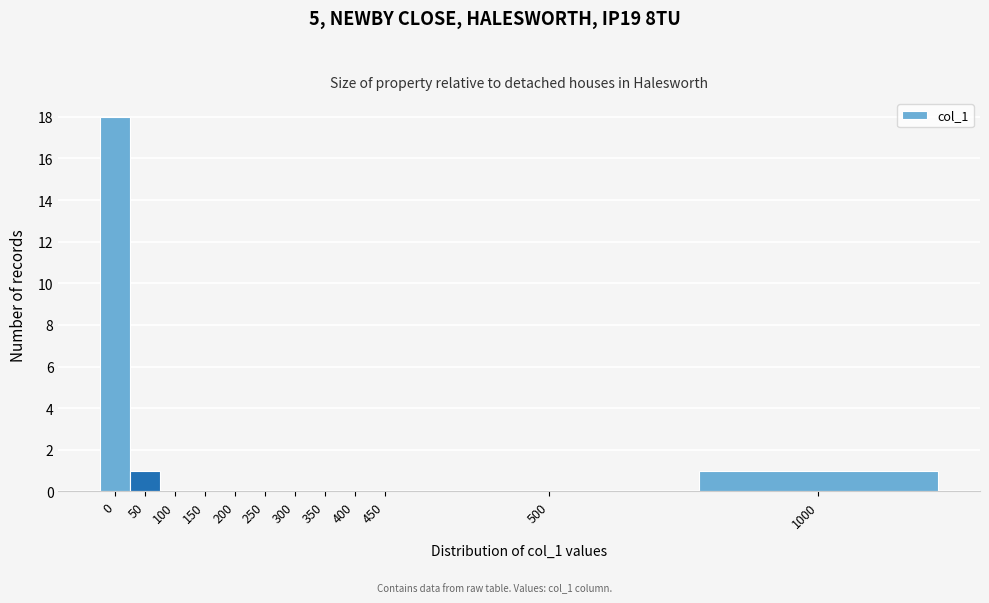

Reading left to right, list all the values displayed in this chart.

0=18	50=1	100=0	150=0	200=0	250=0	300=0	350=0	400=0	450=0	500=0	1000=1